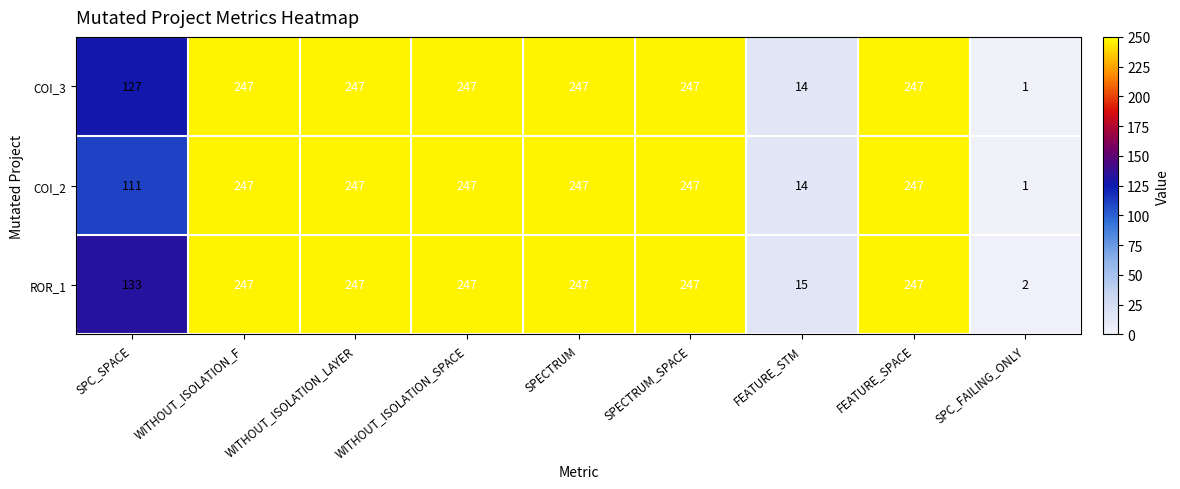

What is the difference between the ROR_1 values at SPC_SPACE and SPECTRUM?

114